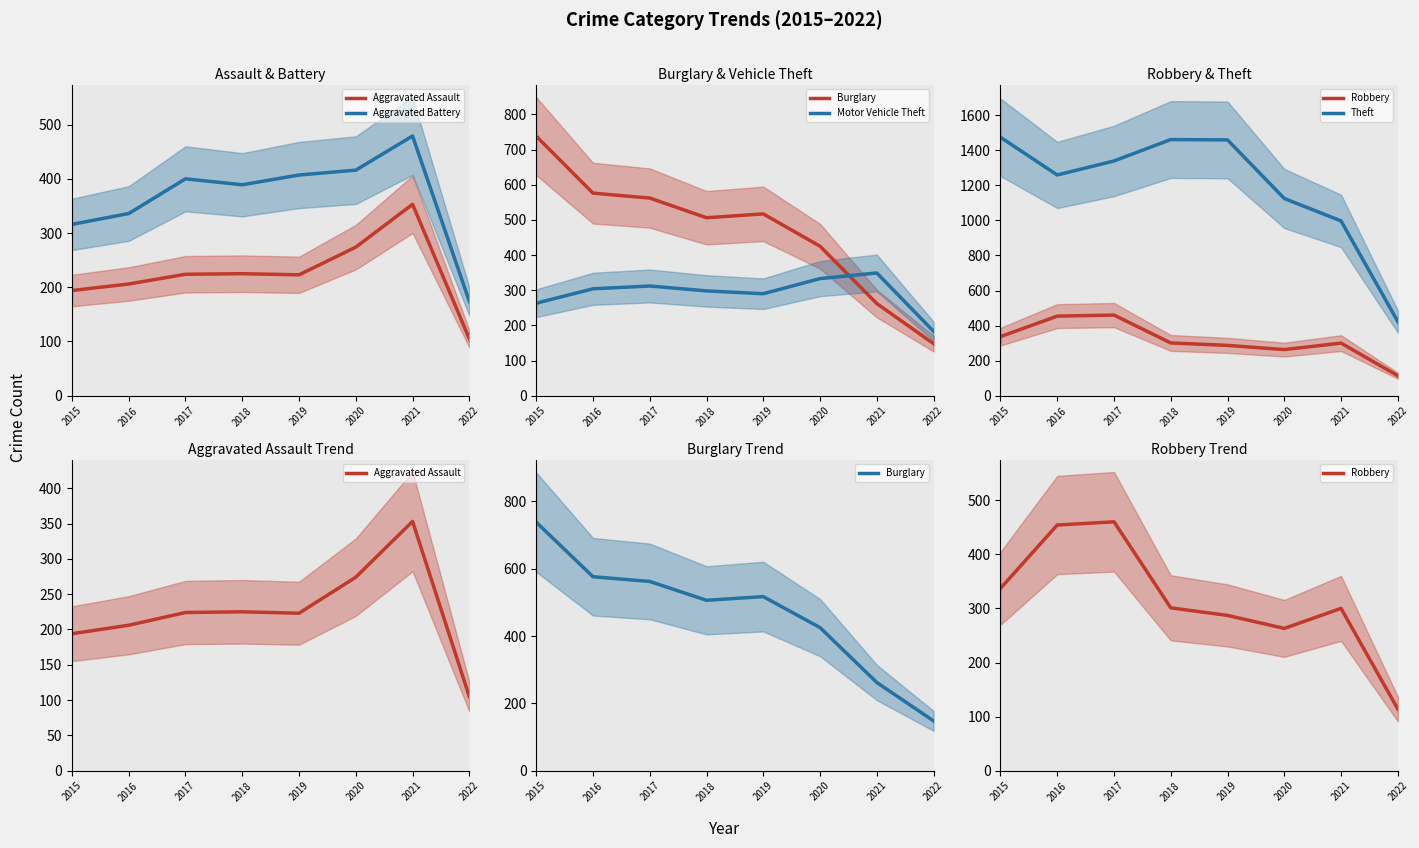

How many lines are shown in the chart?

6